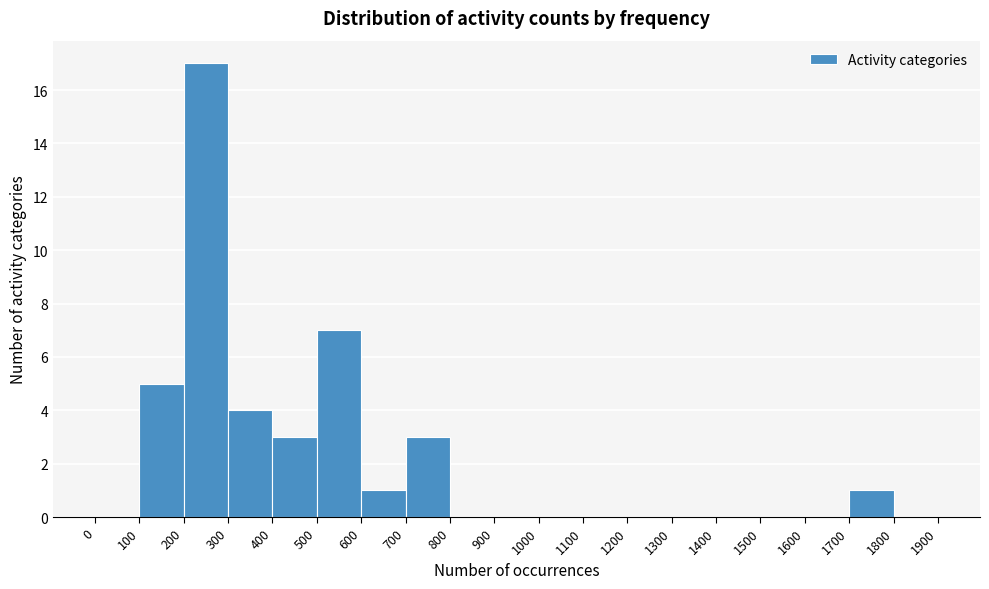

Which range on the x-axis has the tallest bar?

200 to 300